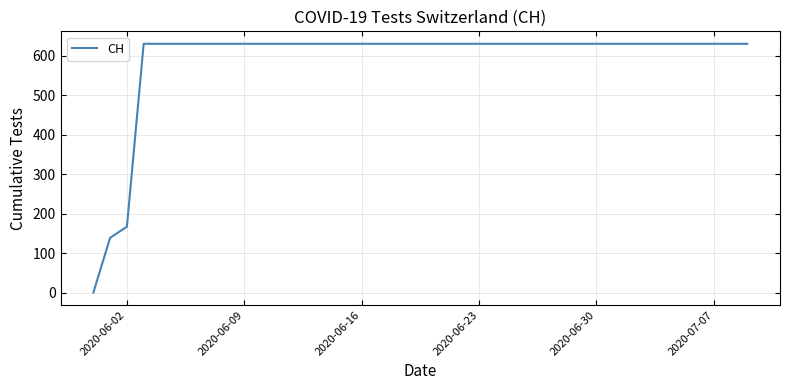

What is the difference between the maximum and minimum values?

631